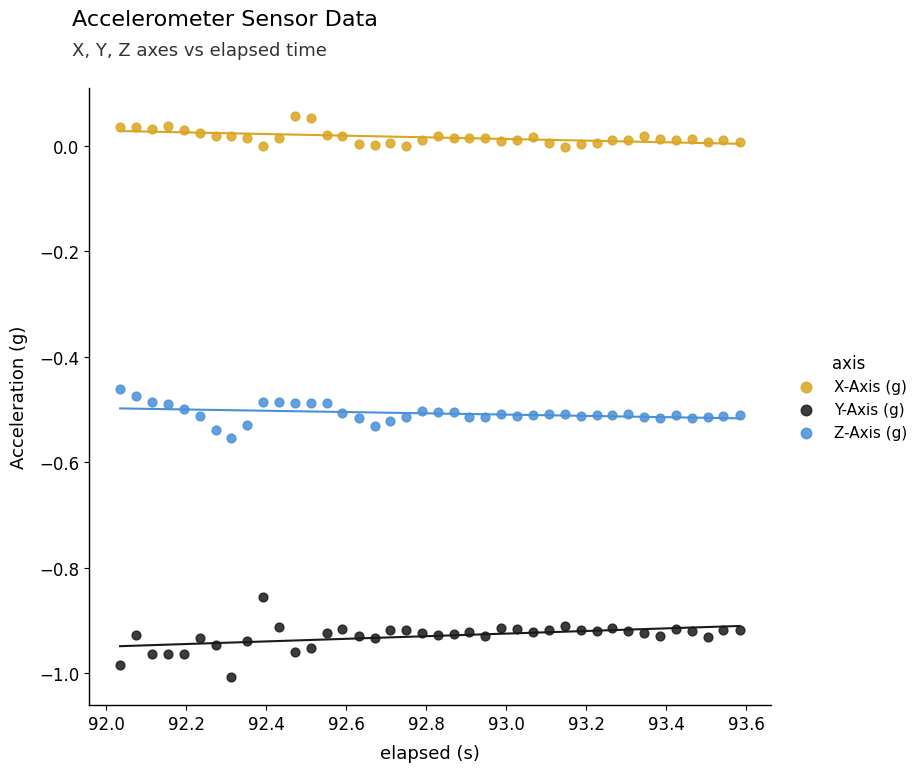

Across all data points, what is the range of Y values (max minus min)?

1.1